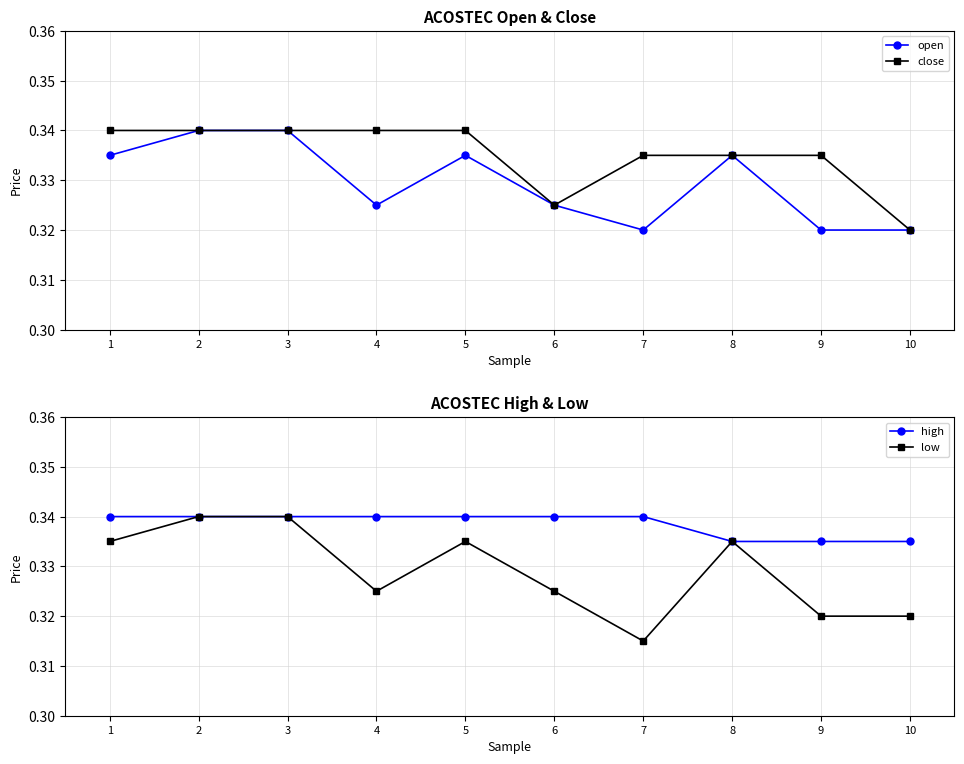

At 9, list the series in order from largest to smallest.

close, high, open, low